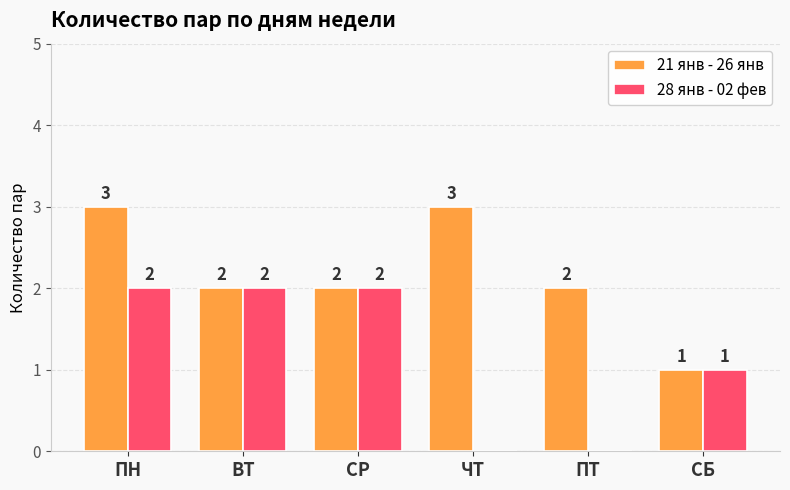

The 21 янв - 26 янв series shows 0 at СБ. True or false?

False